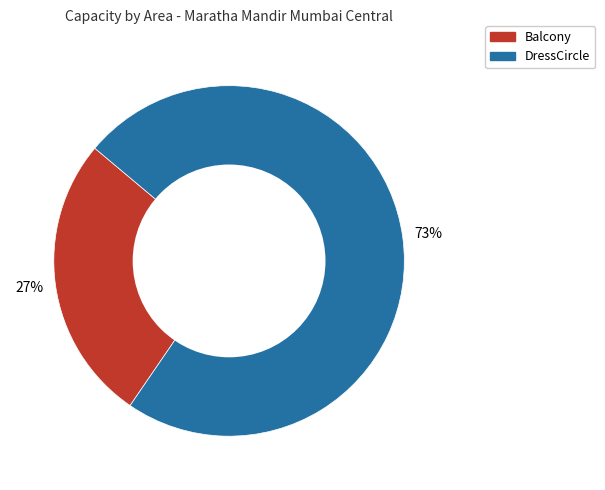

How many slices are in this pie chart?

2